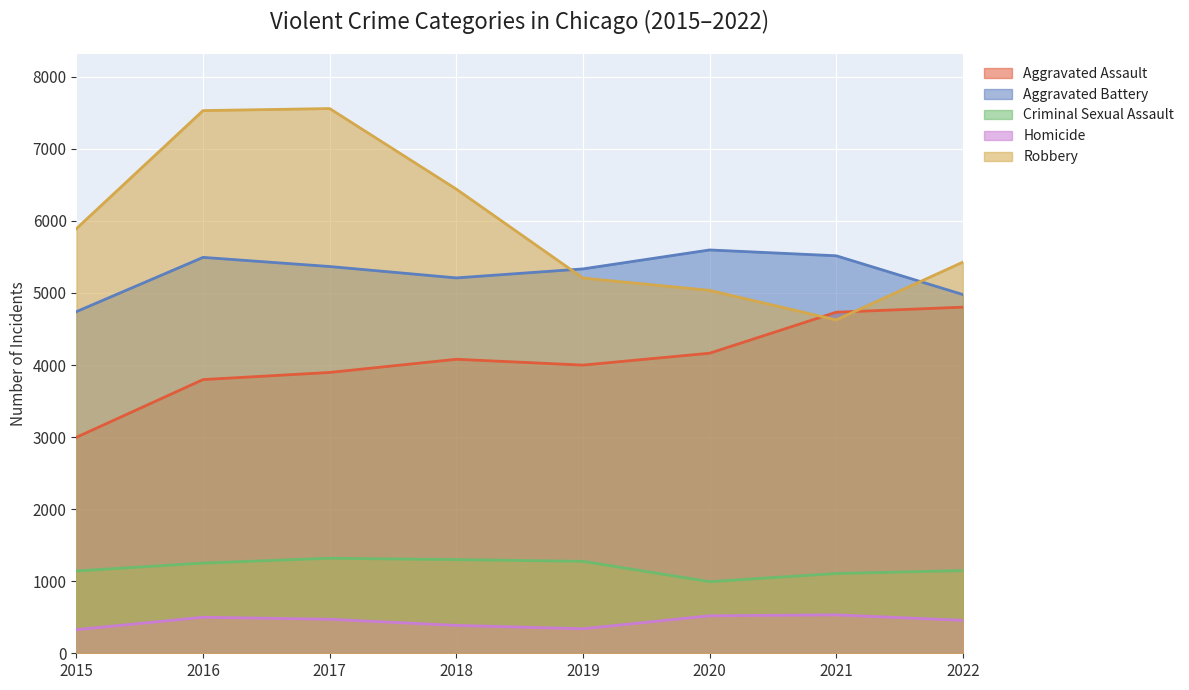

What is the average value of the Aggravated Battery series?

5280